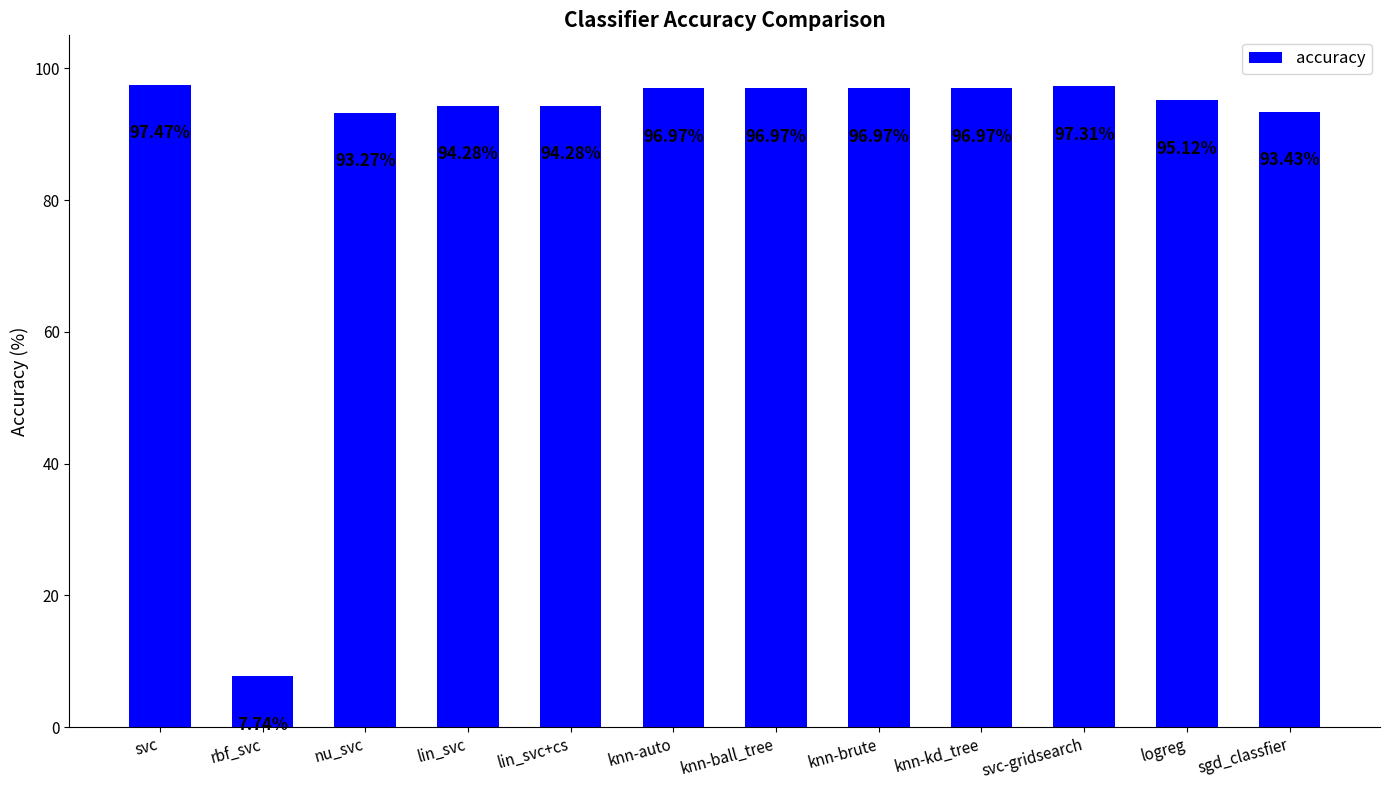

True or false: the data shows 0.5 at svc-gridsearch.

False